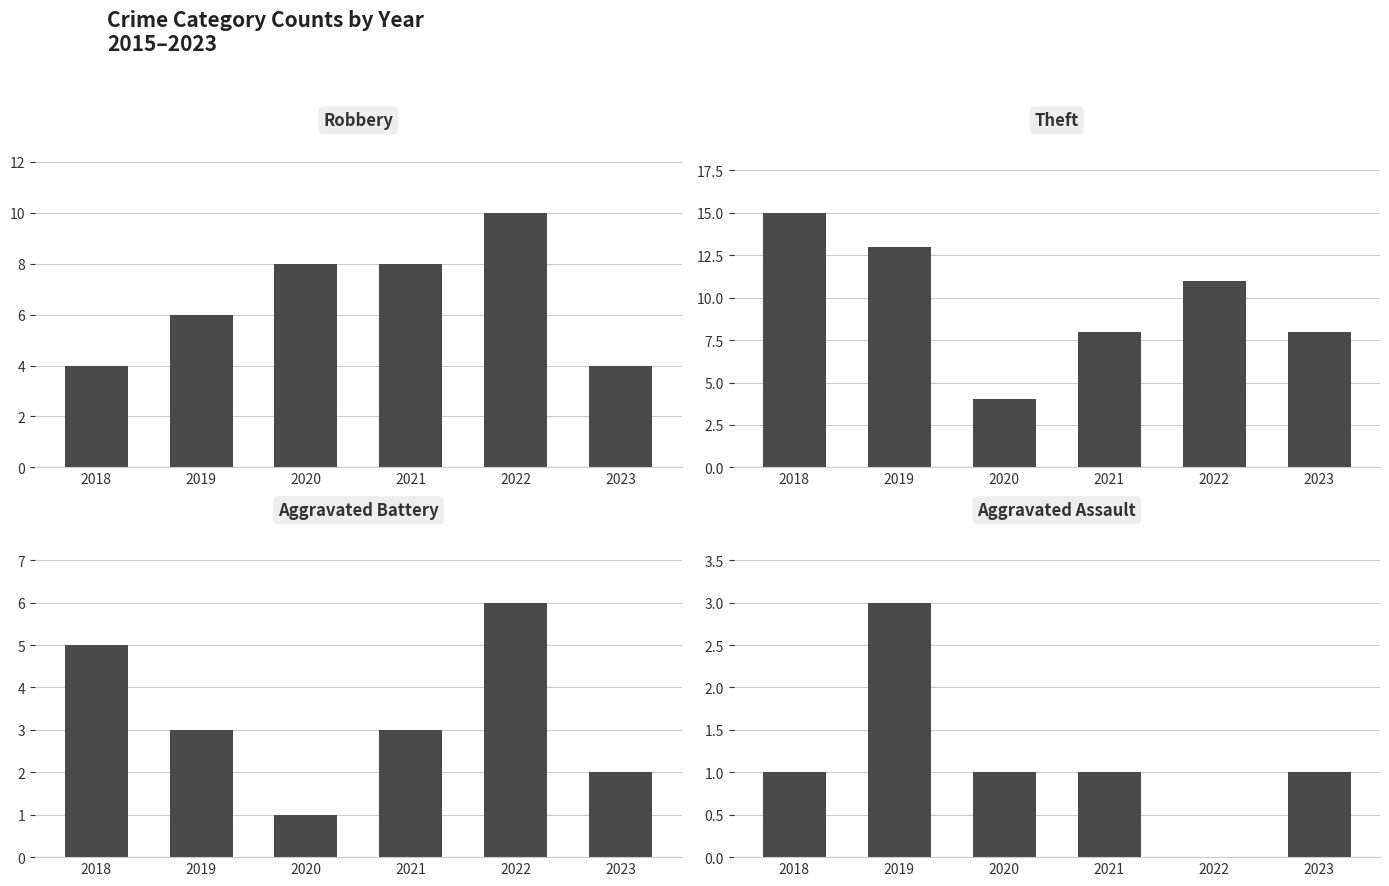

At which label is Aggravated Assault closest to 1?

2018